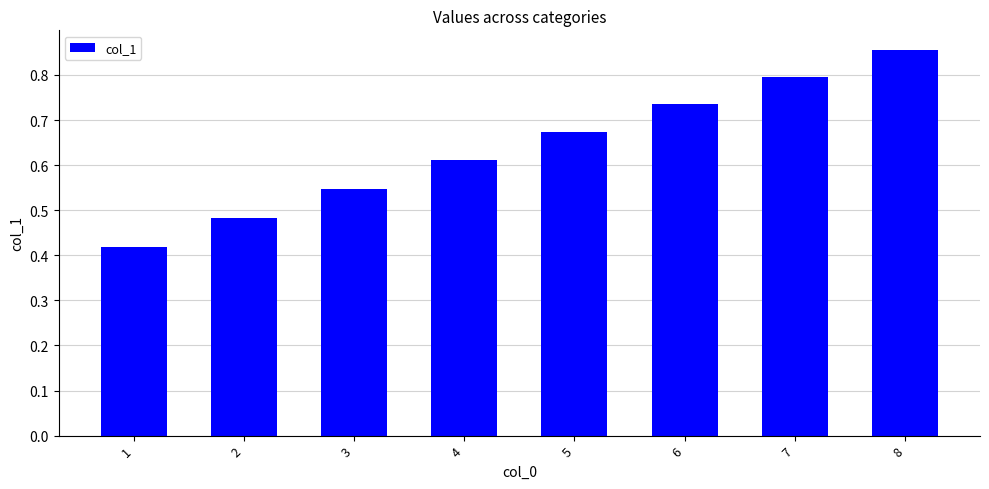

Is it true that the value at 4 is 0.9?

False